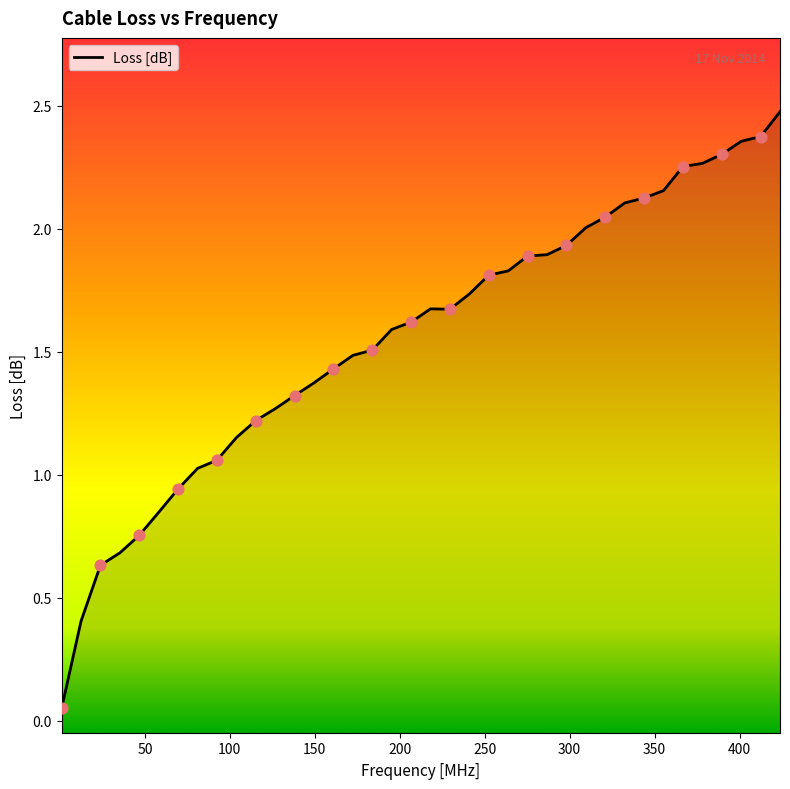

Which has a higher value, 1.0 or 286.68?

286.68